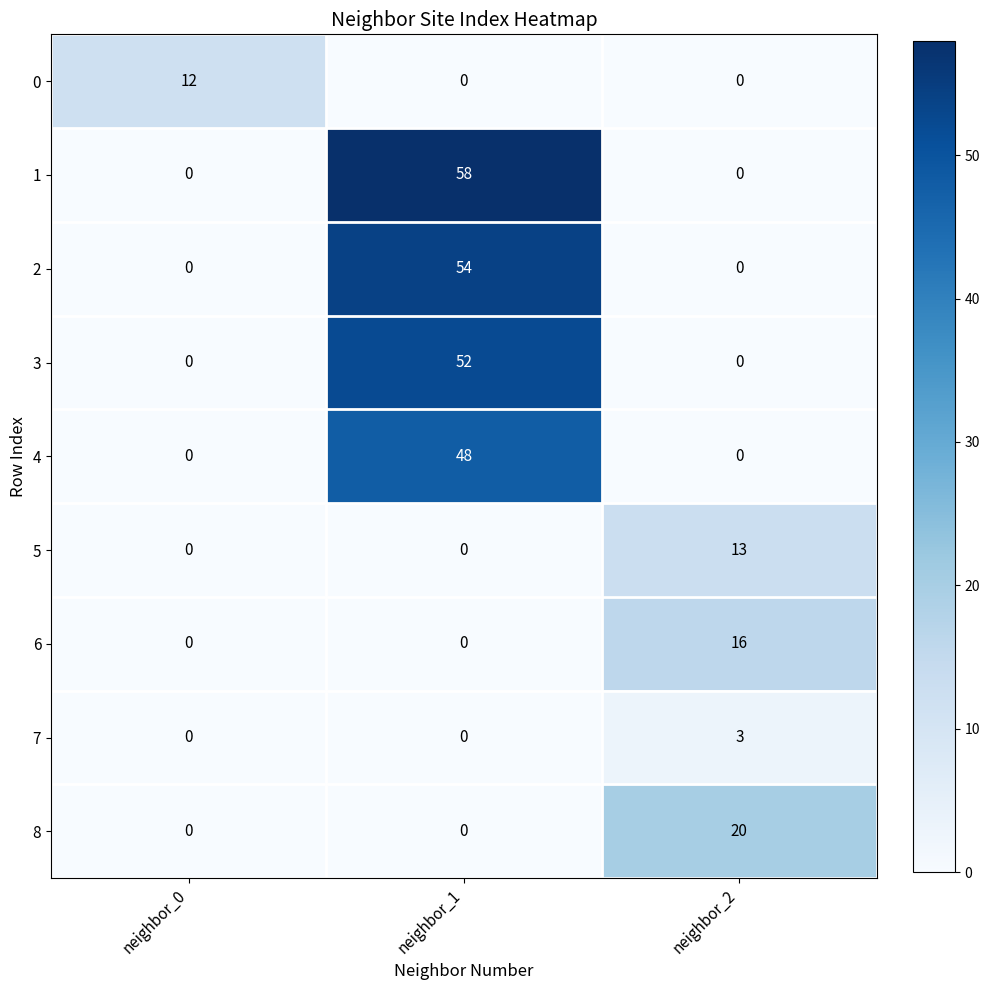

What is the difference between the maximum and minimum values in the 0 series?

12